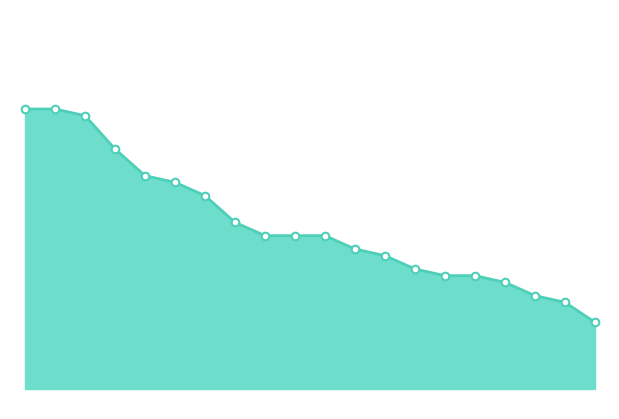

Is this an area chart (filled region under the line)?

Yes